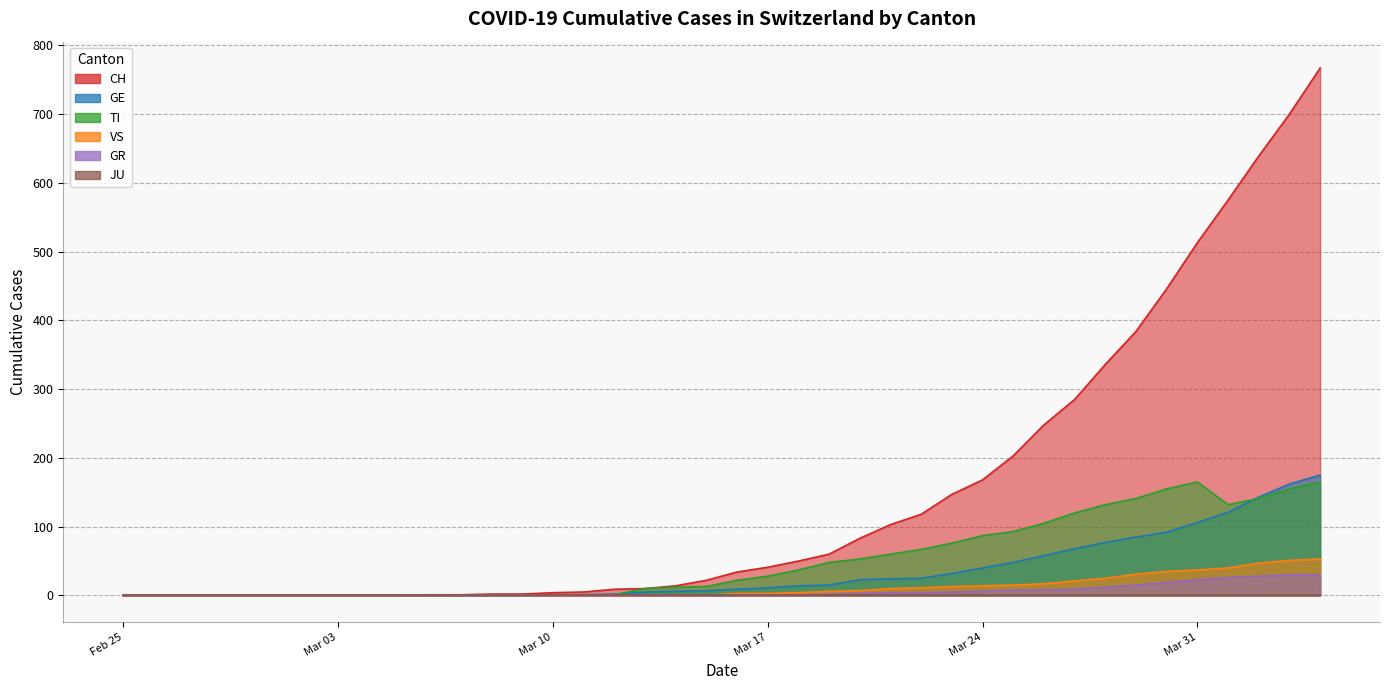

What is the label of the 4th point from the right?

2020-04-01